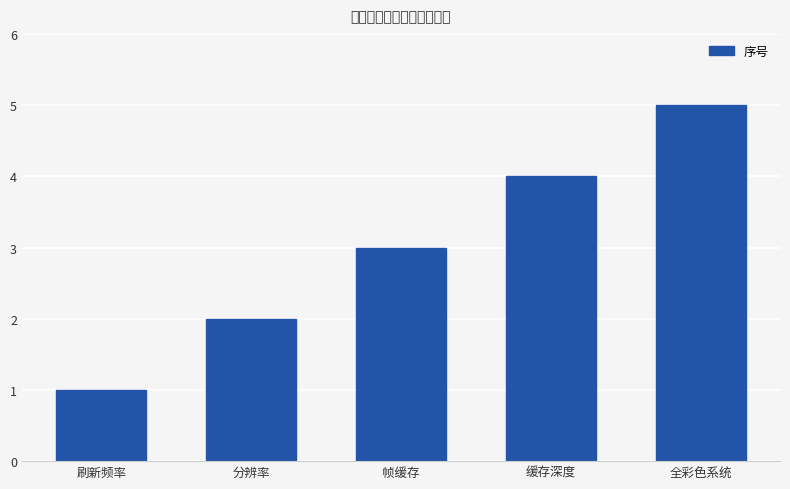

Which category has the highest value across all series?

全彩色系统